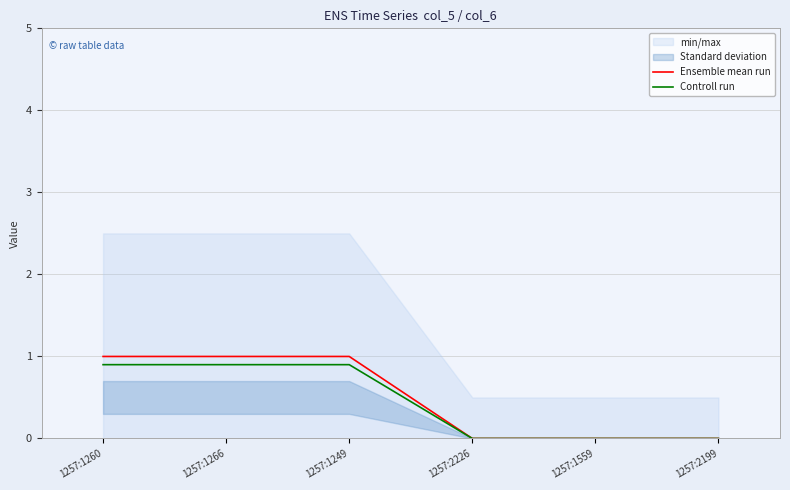

What is the difference between the Ensemble mean run values at 1257:1266 and 1257:1559?

1.0